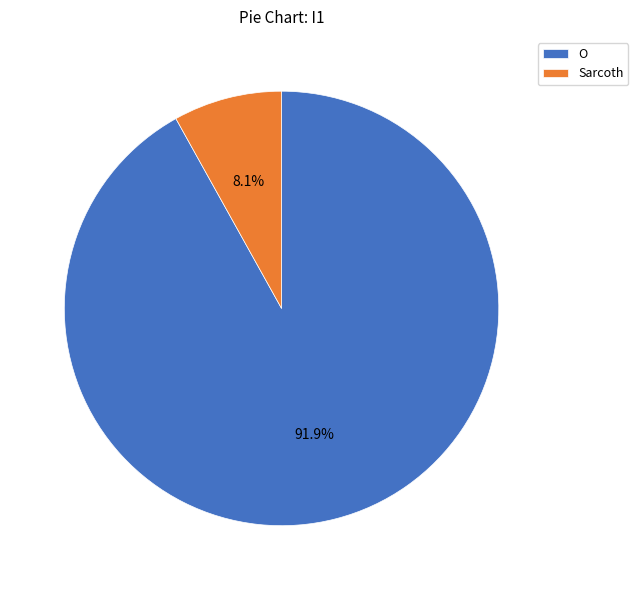

How many slices are in this pie chart?

2